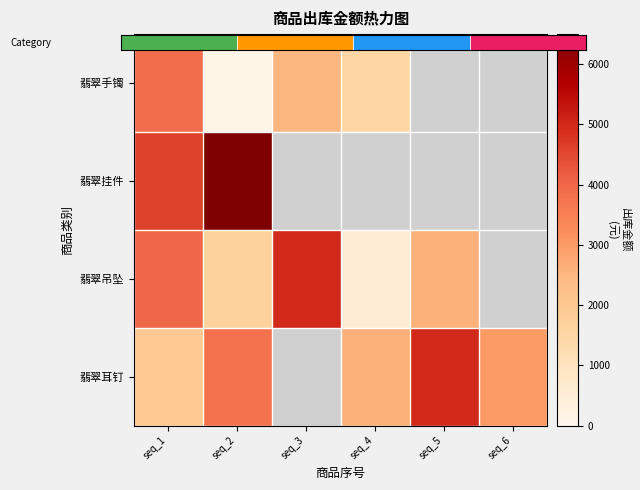

The value of 翡翠手镯 at seq_3 is 2500.0. True or false?

True